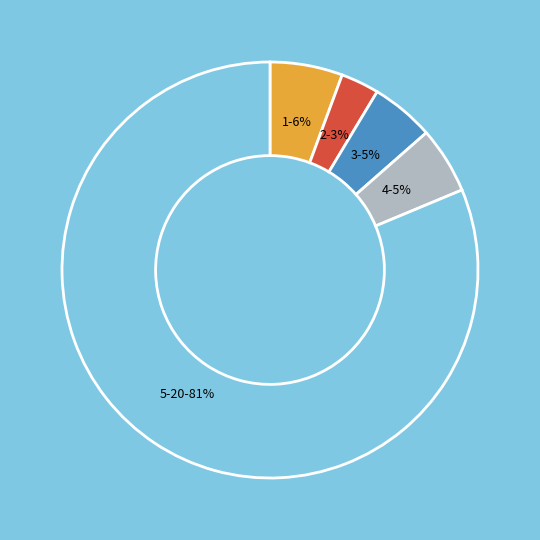

The 2 slice represents 3% of the pie. True or false?

True